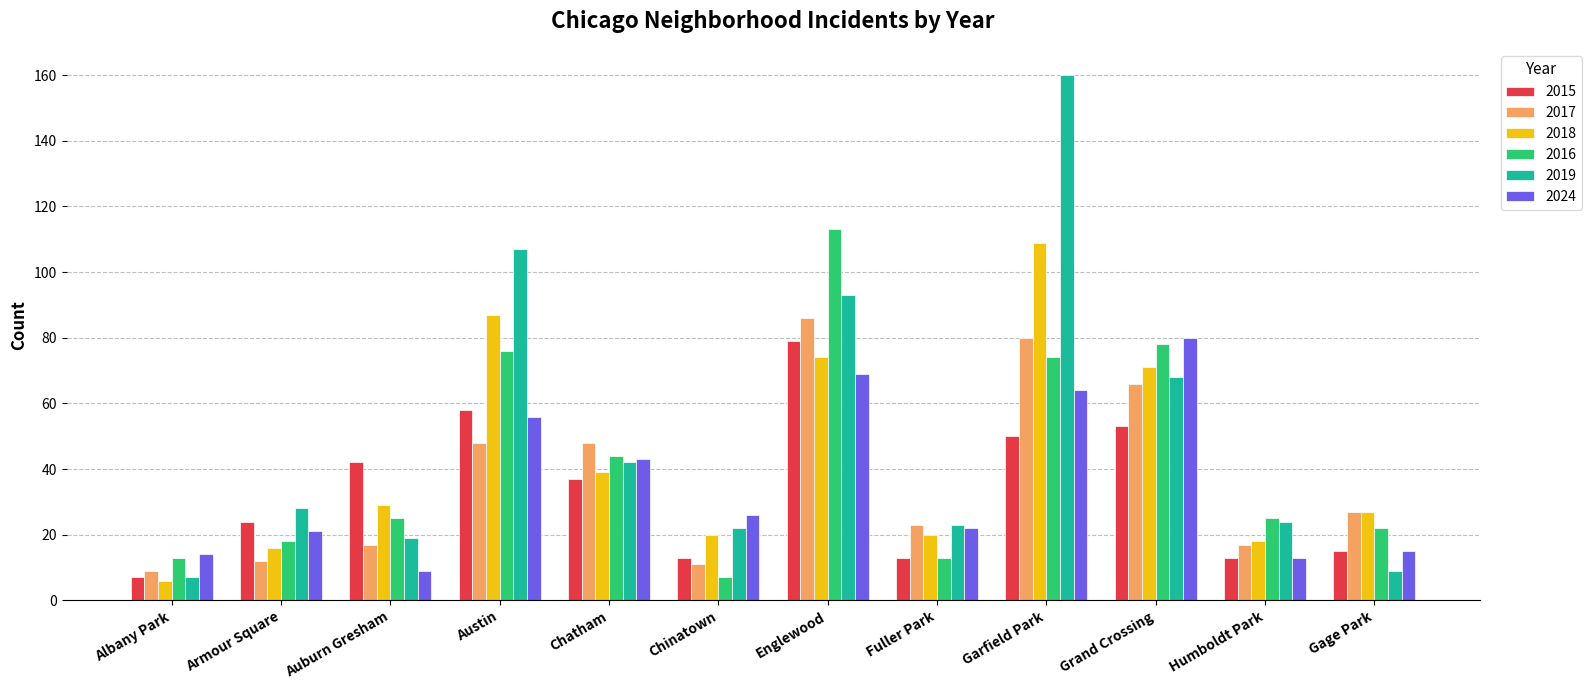

How many bars are there in each group?

6